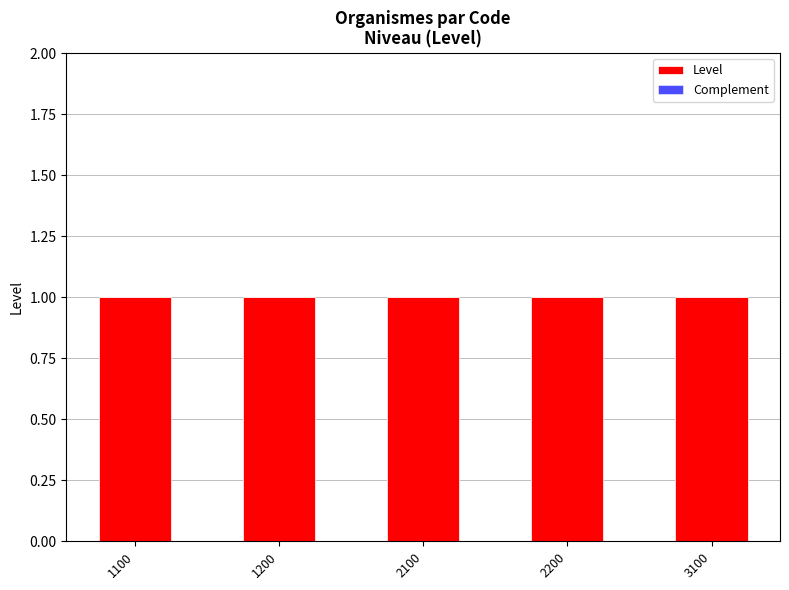

At how many categories does at least one series exceed 0?

5